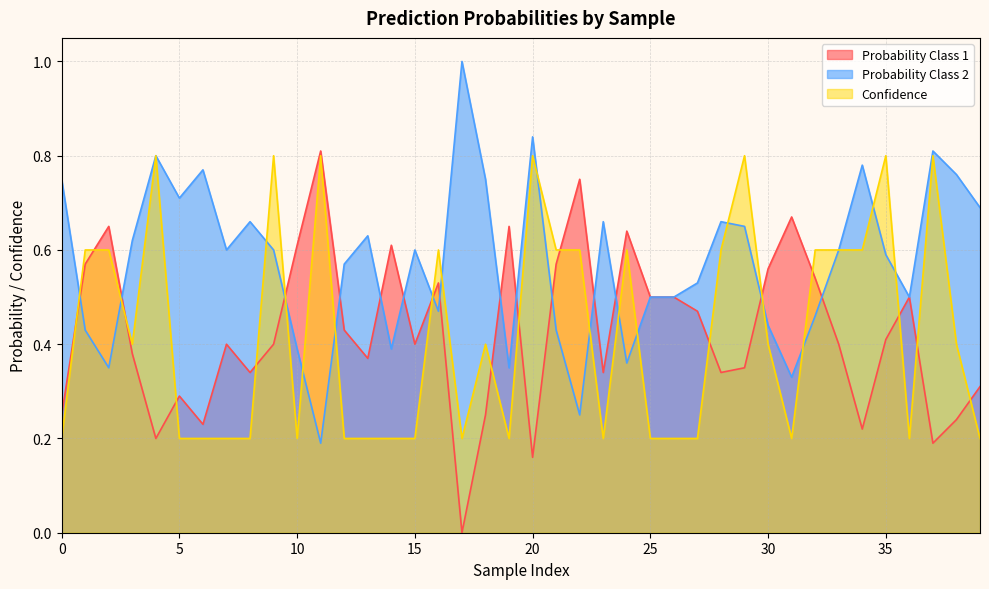

List the labels in order of Probability Class 1 value, smallest first.

17, 20, 37, 4, 34, 6, 38, 0, 18, 5, 39, 8, 23, 28, 29, 13, 3, 7, 9, 15, 33, 35, 12, 27, 25, 26, 36, 16, 32, 30, 1, 21, 10, 14, 24, 2, 19, 31, 22, 11